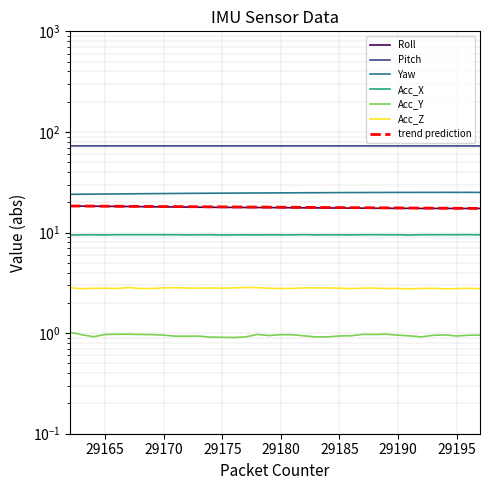

Reading right to left, list all the values displayed in this chart.

Roll: 17.4	17.3	17.4	17.4	17.4	17.4	17.4	17.4	17.4	17.4	17.5	17.5	17.5	17.5	17.6	17.6	17.6	17.7	17.7	17.7	17.7	17.8	17.8	17.8	17.9	17.9	18.0	18.0	18.0	18.1	18.1	18.2	18.2	18.3	18.3	18.4
Pitch: 72.6	72.6	72.6	72.6	72.6	72.6	72.6	72.6	72.6	72.6	72.6	72.6	72.6	72.6	72.6	72.6	72.6	72.6	72.6	72.7	72.7	72.7	72.7	72.7	72.7	72.7	72.7	72.7	72.7	72.7	72.6	72.6	72.6	72.6	72.6	72.6
Yaw: 25.0	25.1	25.1	25.1	25.1	25.1	25.0	25.1	25.0	25.0	25.0	25.0	24.9	24.9	24.9	24.8	24.8	24.8	24.8	24.7	24.7	24.7	24.6	24.6	24.5	24.5	24.4	24.4	24.4	24.3	24.2	24.2	24.1	24.1	24.0	24.0
Acc_X: 9.5	9.5	9.5	9.5	9.5	9.5	9.4	9.5	9.5	9.5	9.5	9.5	9.5	9.5	9.5	9.5	9.5	9.5	9.5	9.5	9.5	9.5	9.5	9.5	9.5	9.5	9.5	9.5	9.5	9.5	9.5	9.5	9.5	9.5	9.5	9.4
Acc_Y: 1.0	1.0	0.9	1.0	1.0	0.9	0.9	1.0	1.0	1.0	1.0	0.9	0.9	0.9	0.9	0.9	1.0	1.0	0.9	1.0	0.9	0.9	0.9	0.9	0.9	0.9	0.9	1.0	1.0	1.0	1.0	1.0	1.0	0.9	1.0	1.0
Acc_Z: 2.8	2.8	2.8	2.8	2.8	2.8	2.7	2.8	2.8	2.8	2.8	2.8	2.8	2.8	2.8	2.8	2.8	2.8	2.8	2.8	2.8	2.8	2.8	2.8	2.8	2.8	2.8	2.8	2.8	2.8	2.8	2.8	2.8	2.8	2.8	2.8